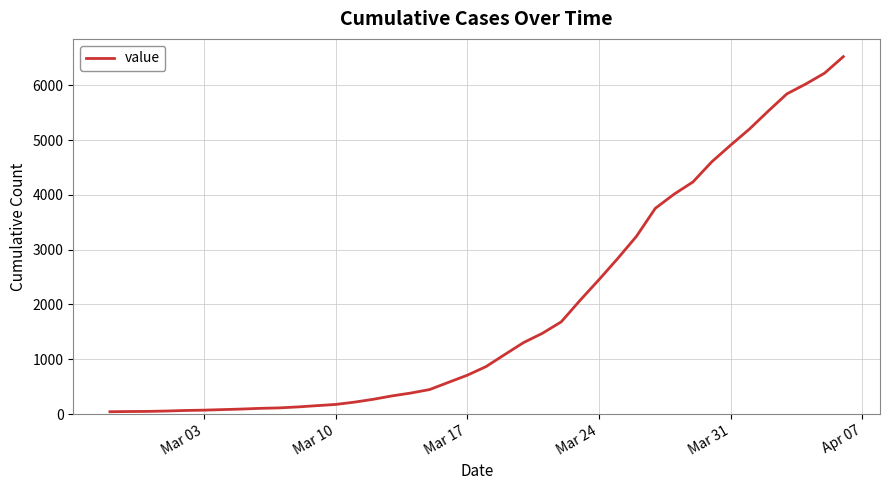

What is the maximum value shown in the chart?

6523